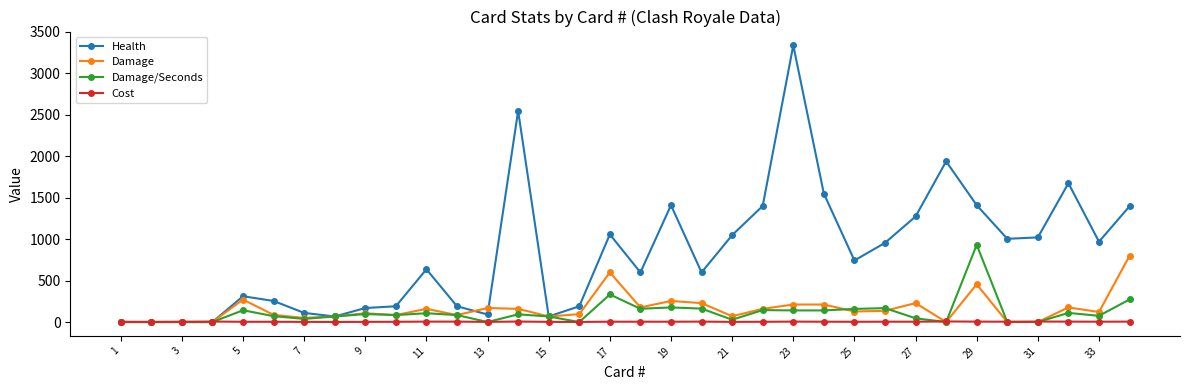

Which series has the widest spread of values?

Health